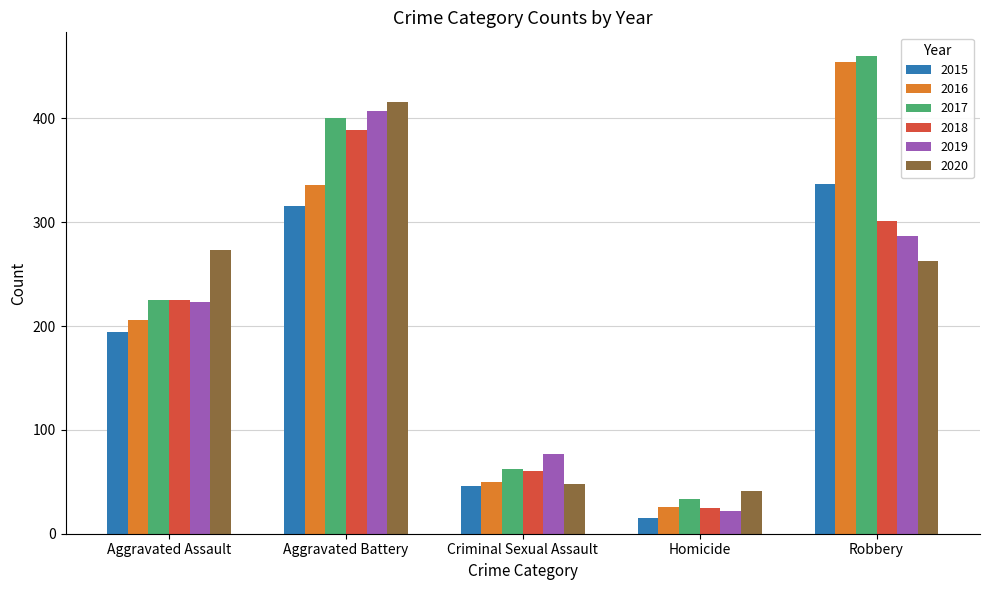

Which category has the highest value in the 2020 series?

Aggravated Battery